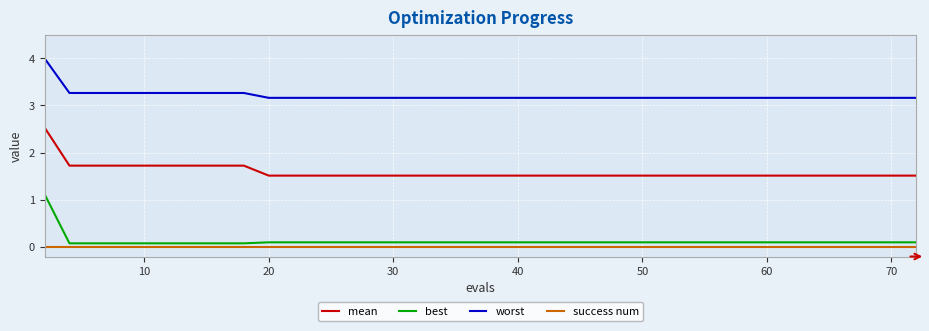

What is the difference between the maximum and minimum values in the best series?

1.0